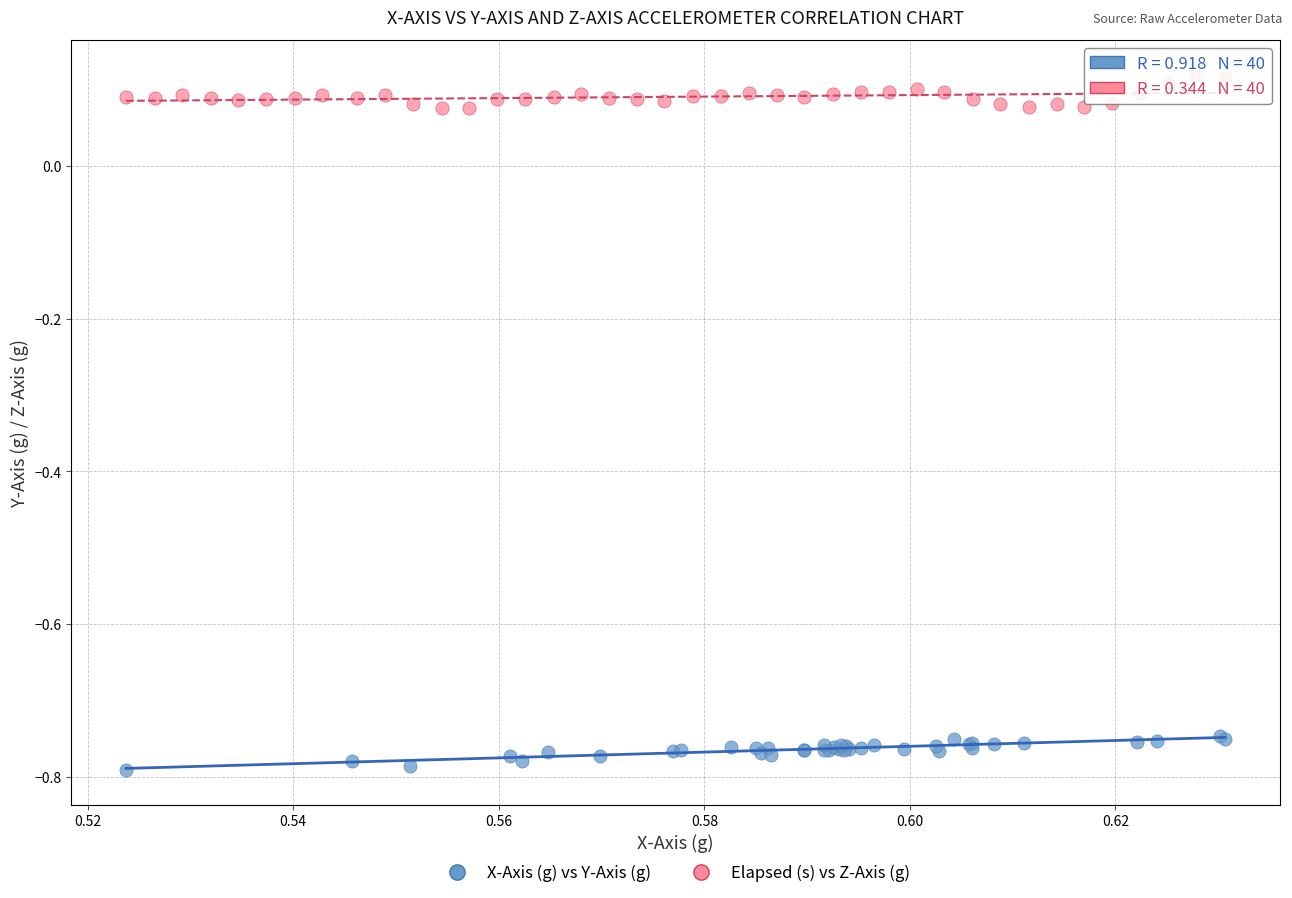

Which series reaches the maximum Y coordinate?

Elapsed (s) vs Z-Axis (g)